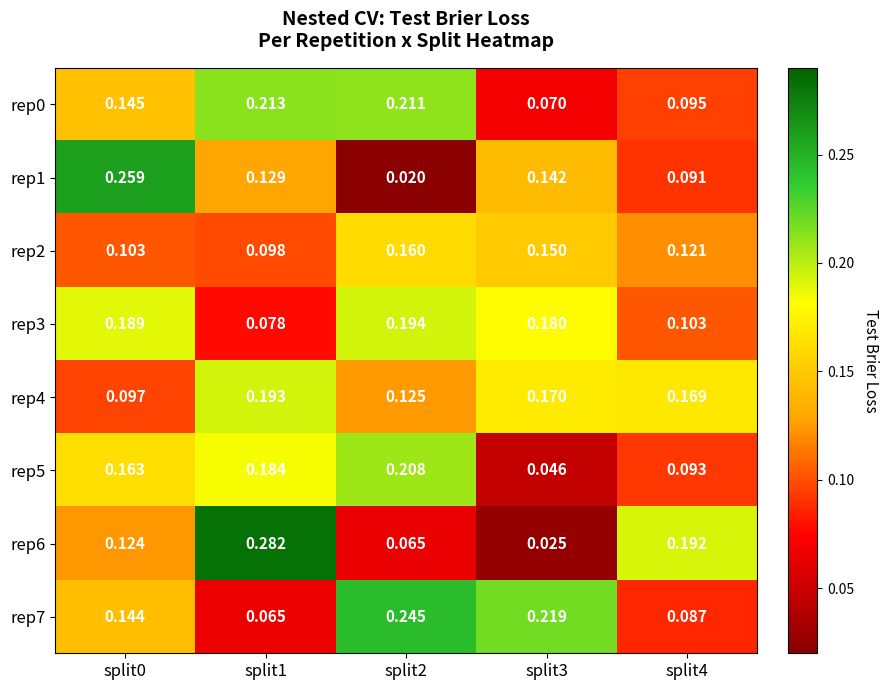

Is the value of rep6 at split1 greater than the value of rep7 at split2?

Yes